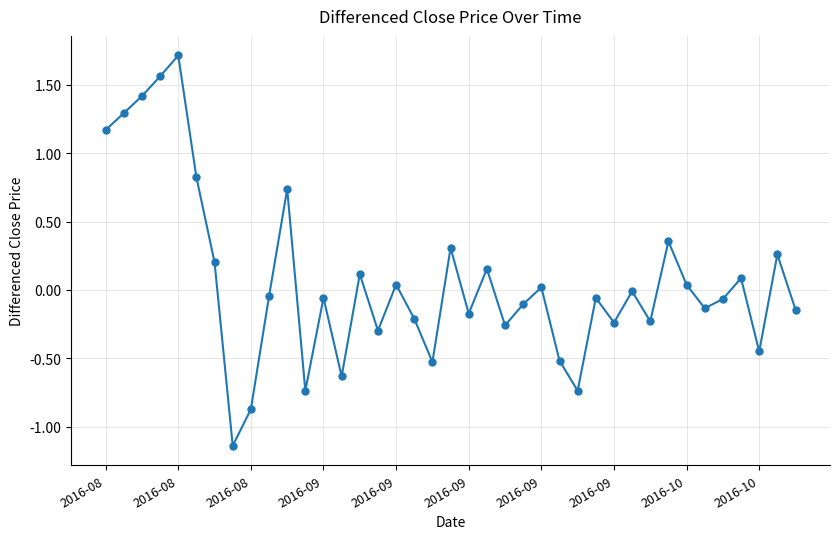

What is the sum of all values?

2.6